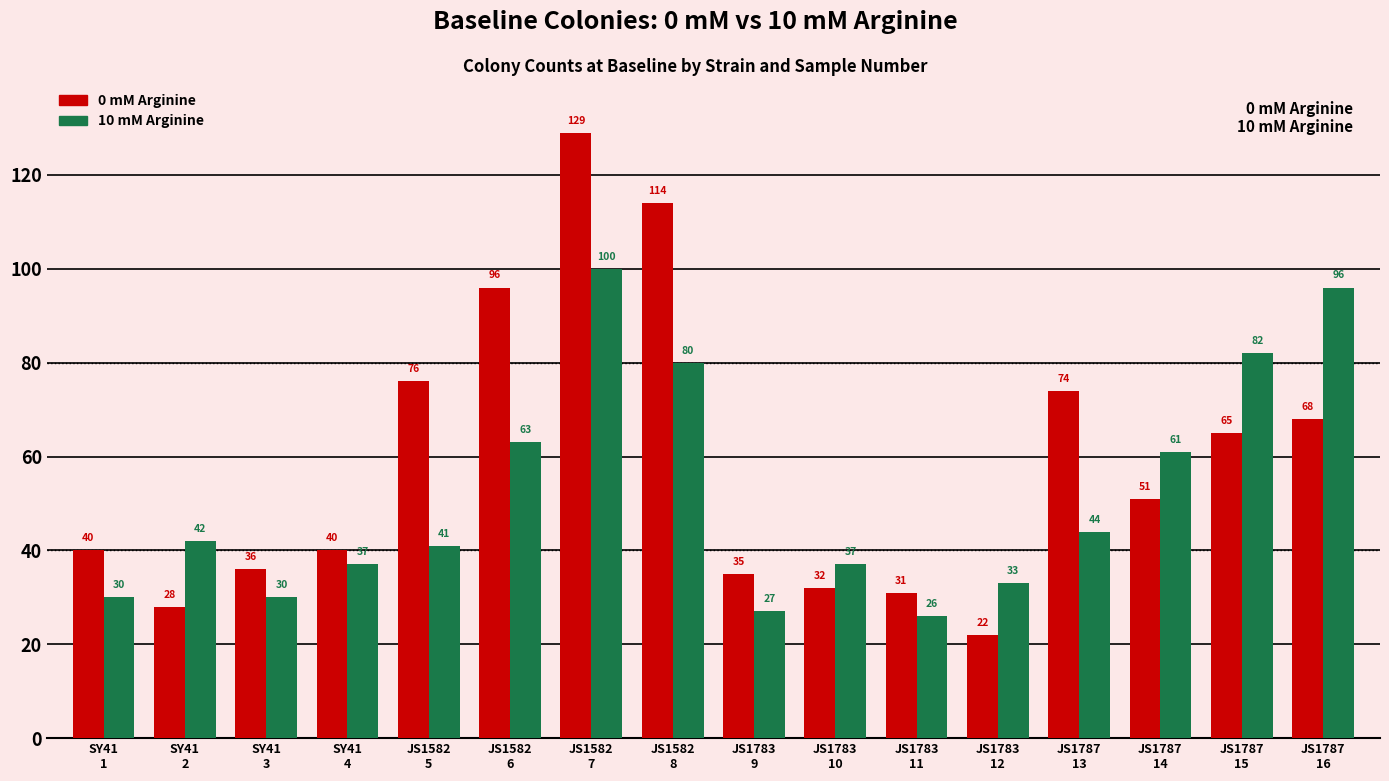

How many data points in 10 mM Arginine are less than 42?

8